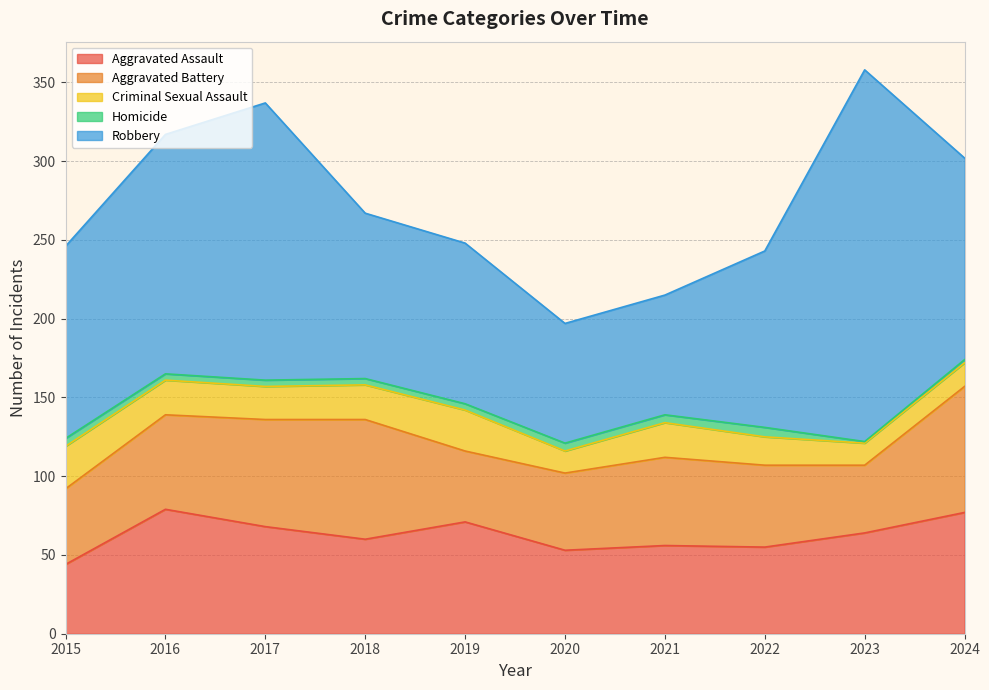

How many interior local valleys does the Aggravated Assault series have?

3